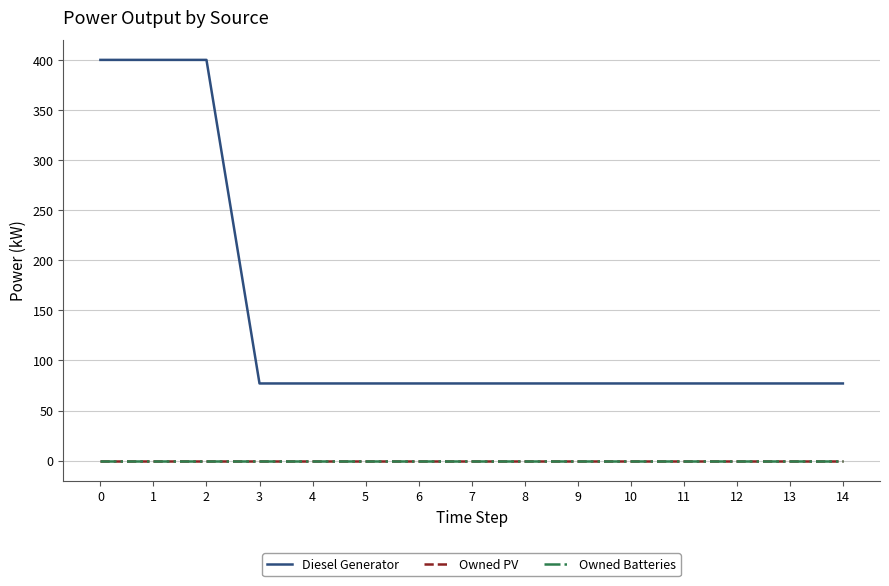

What is the value of the Diesel Generator point at the 10th from the left?

77.0